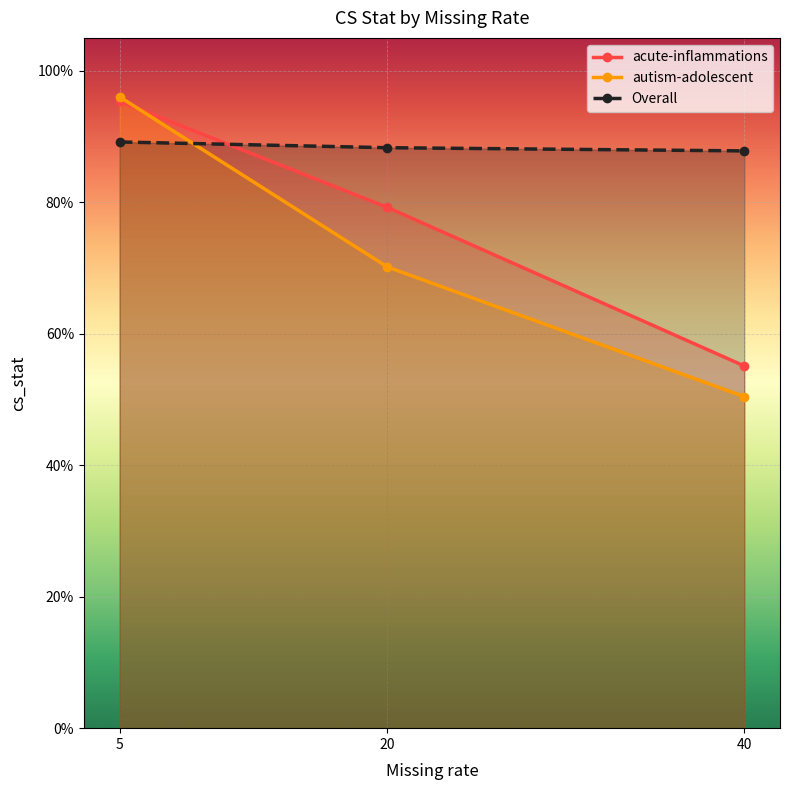

Reading right to left, what are all the values shown in this chart?

acute-inflammations: 0.6	0.8	1.0
autism-adolescent: 0.5	0.7	1.0
Overall: 0.9	0.9	0.9